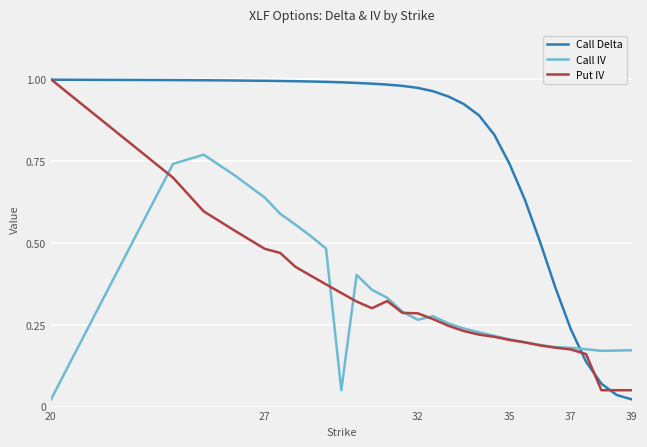

Which series has the largest total across all categories?

Call Delta